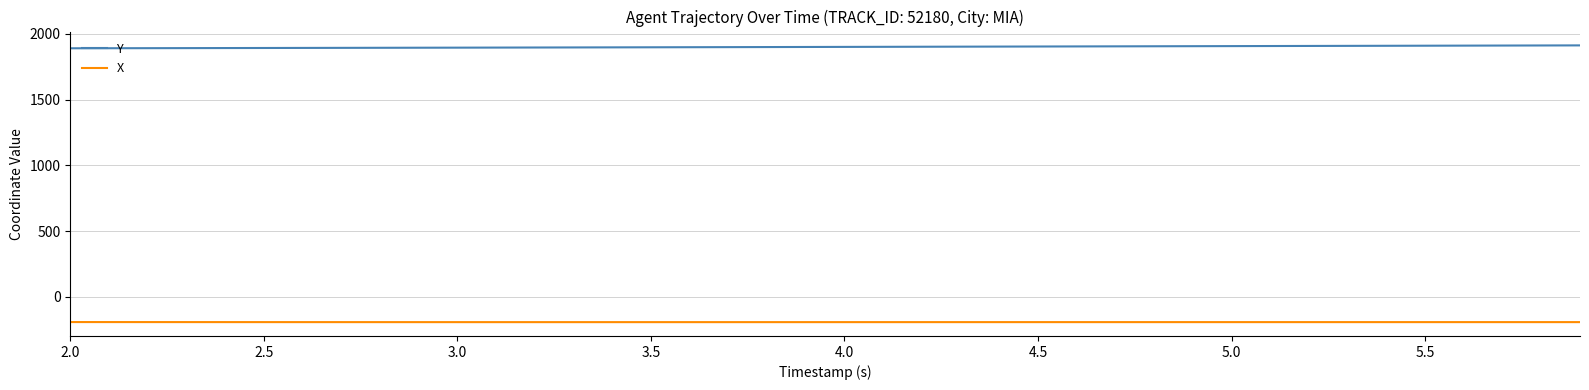

What is the minimum value for X?

-191.3